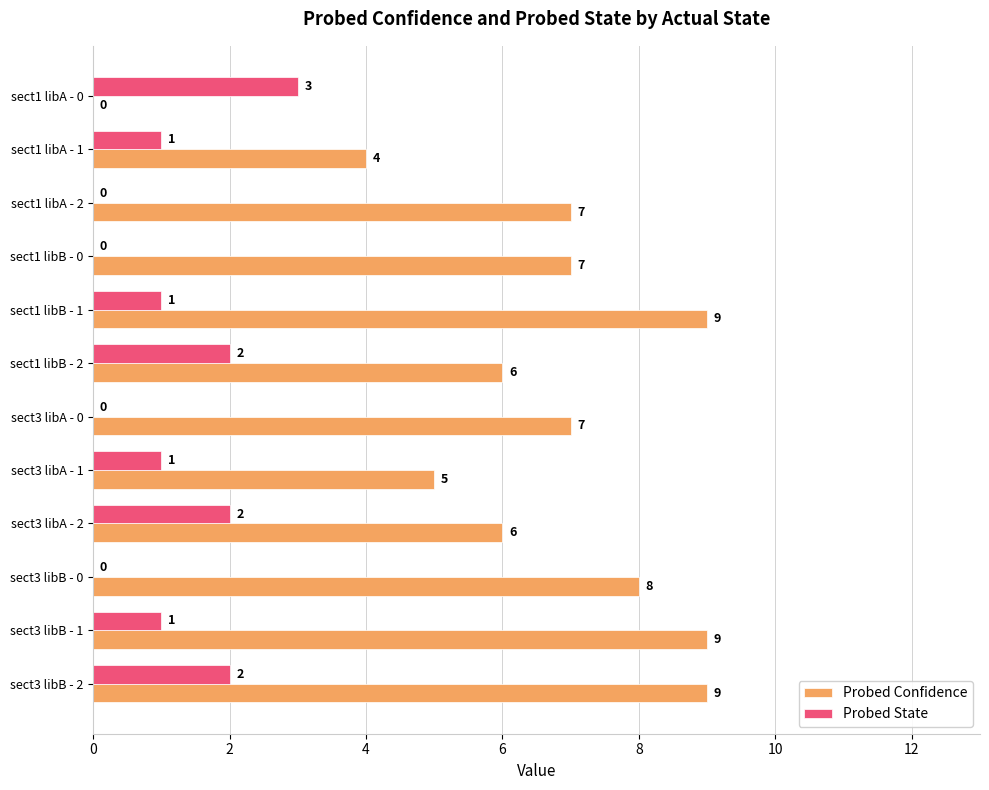

Where is Probed Confidence nearest to the value 4?

sect1 libA - 1